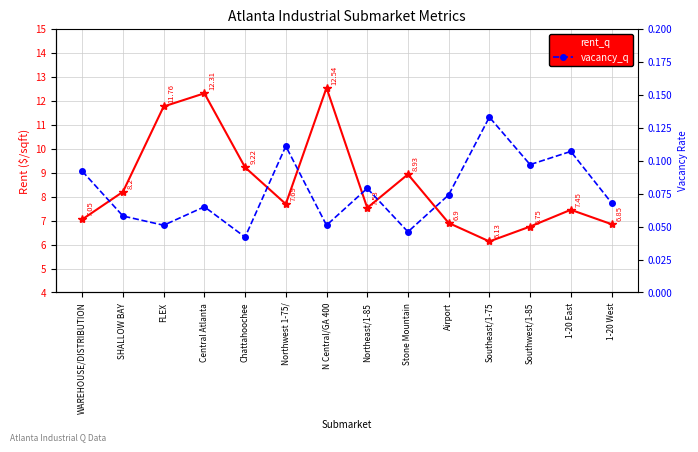

At which category does the chart reach its peak across all series?

N Central/GA 400